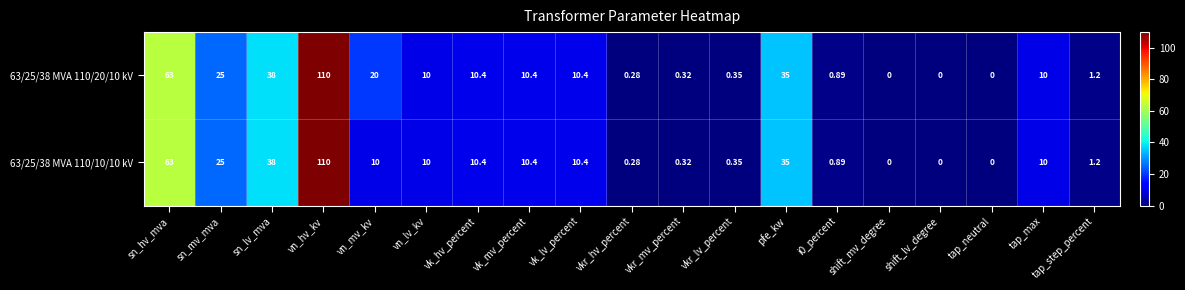

How many positive values does the 63/25/38 MVA 110/10/10 kV series have?

16